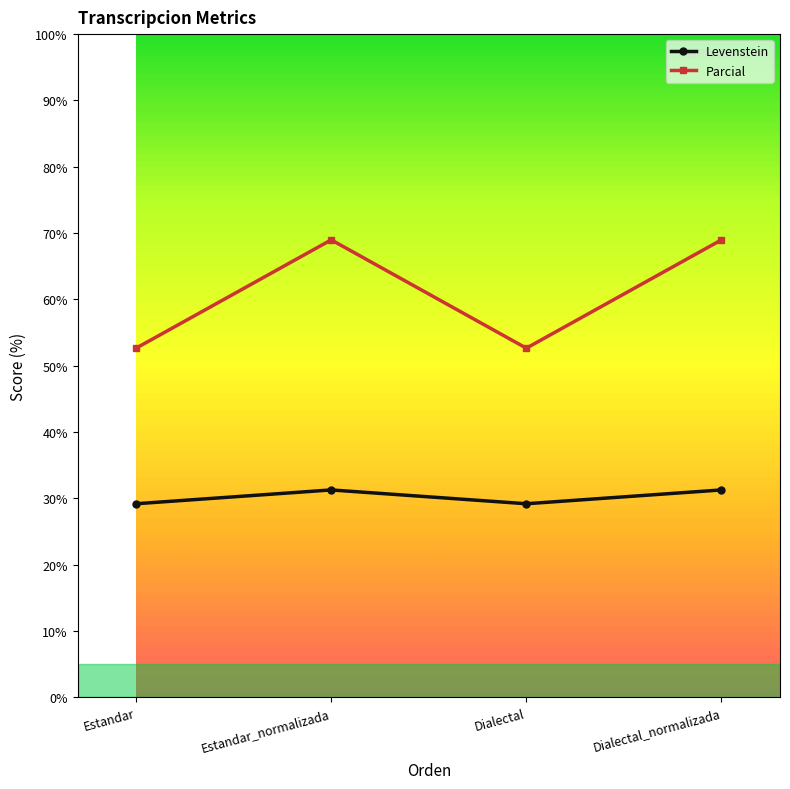

The Parcial series shows 27.2 at Dialectal_normalizada. True or false?

False